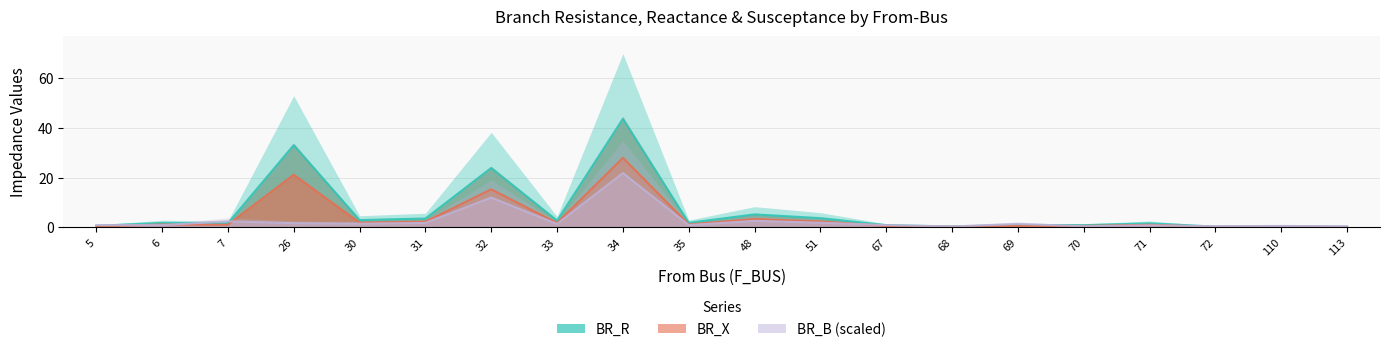

At 34, list the series in order from smallest to largest.

BR_B_scaled, BR_X, BR_R